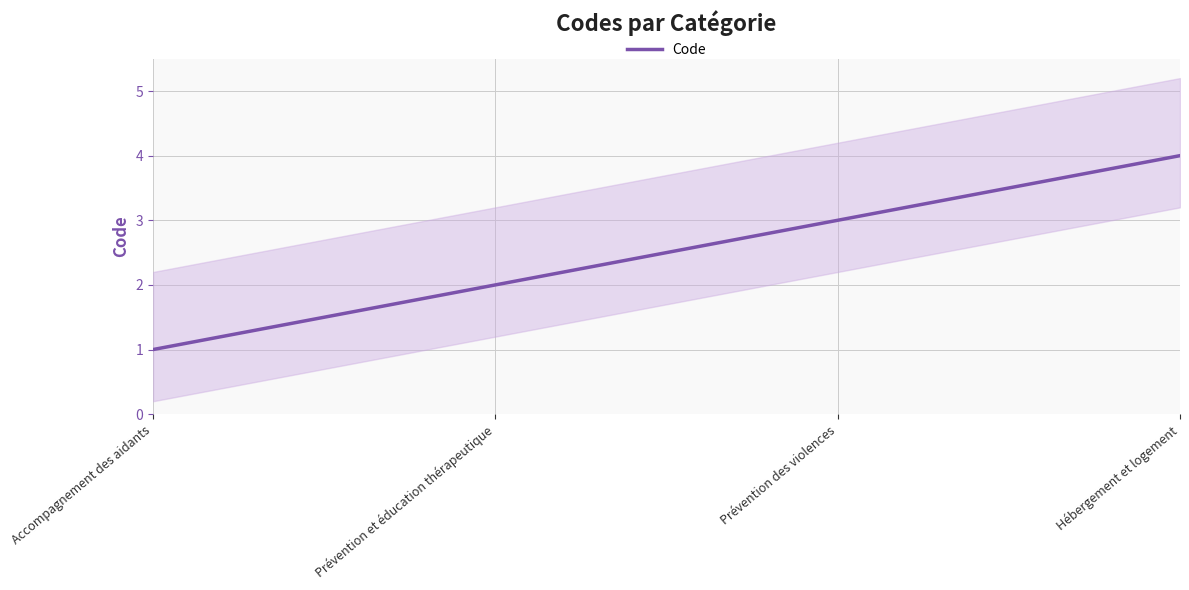

Rank the categories by value from lowest to highest.

Accompagnement des aidants, Prévention et éducation thérapeutique, Prévention des violences, Hébergement et logement